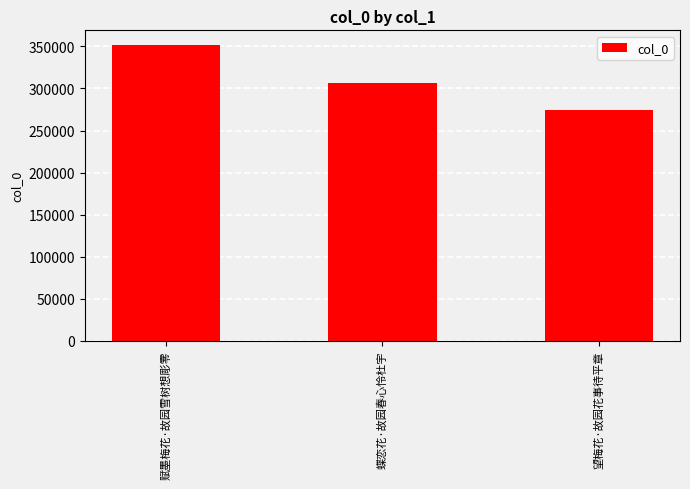

What is the label of the 3rd bar from the right?

赋墨梅花·故园雪树想彫零